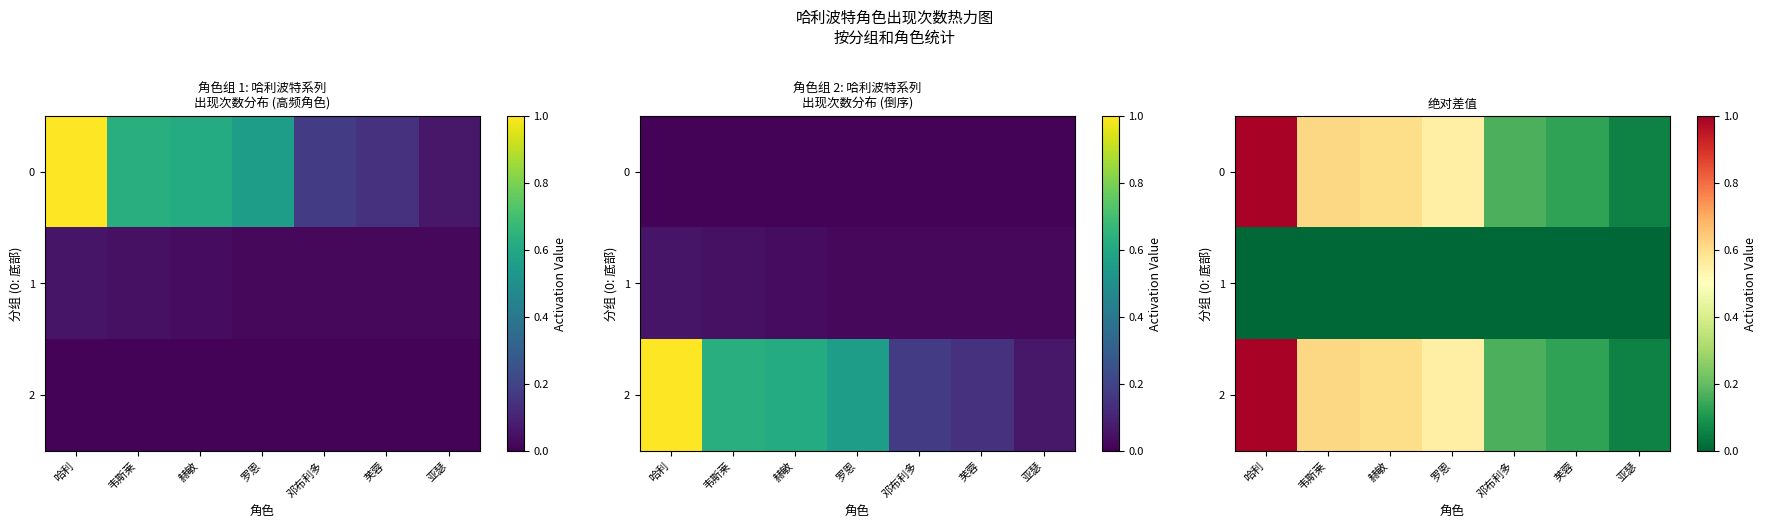

At how many categories does at least one series exceed 0?

7